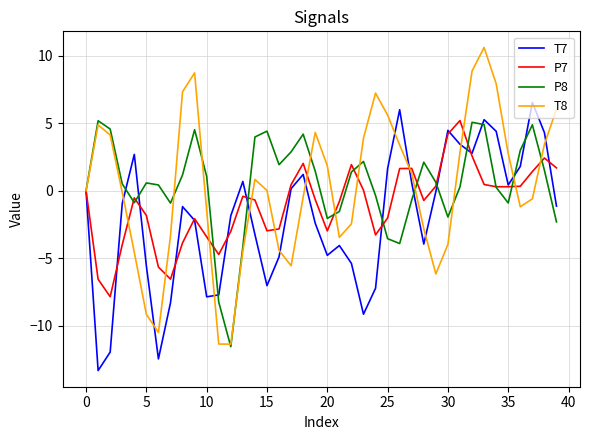

Which series has the widest spread of values?

T8